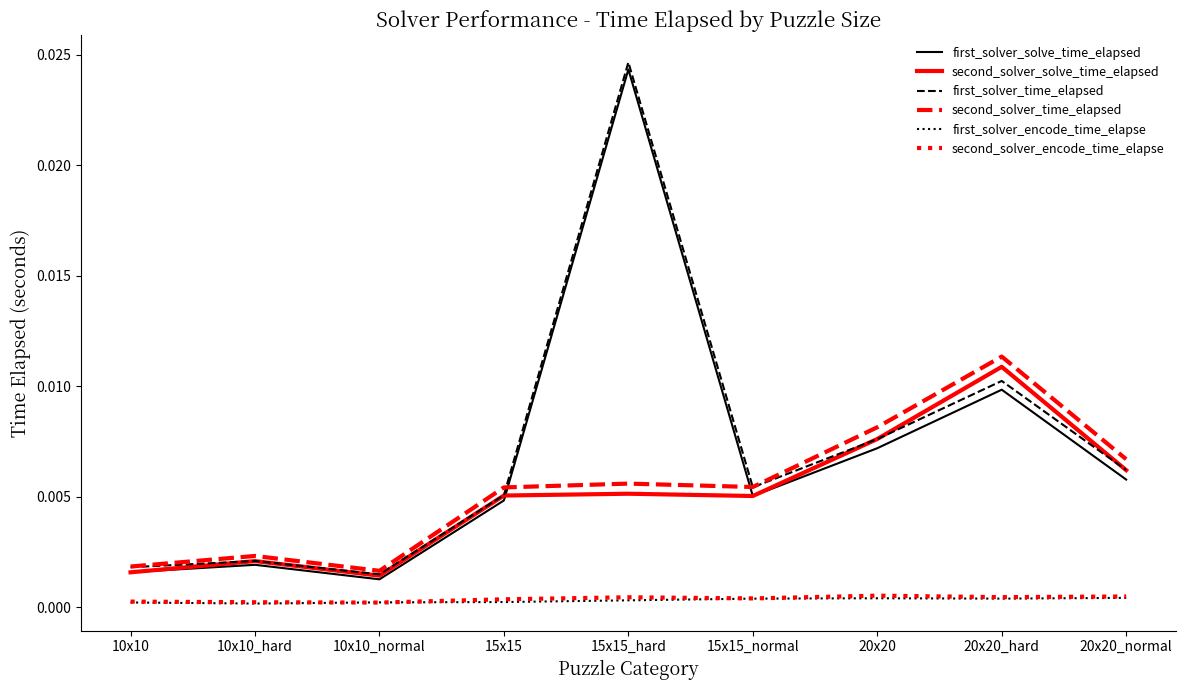

Between 10x10_hard and 20x20_normal, which series saw the biggest shift?

second_solver_time_elapsed